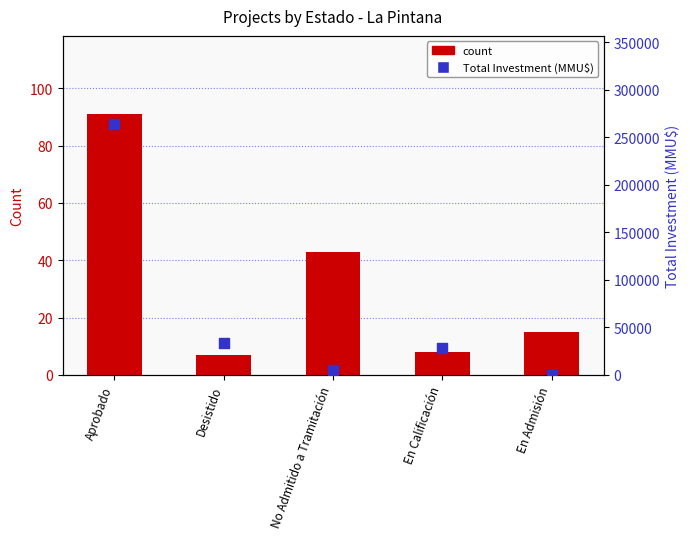

Which series reaches the minimum Y coordinate?

Total Investment (MMU$)